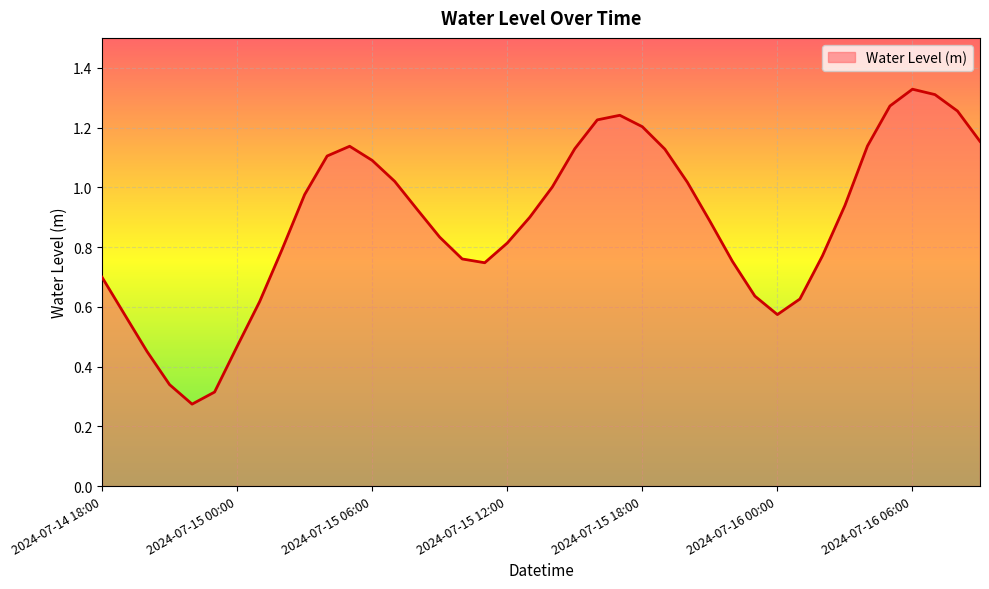

Does the chart display data point markers on the line(s)?

No